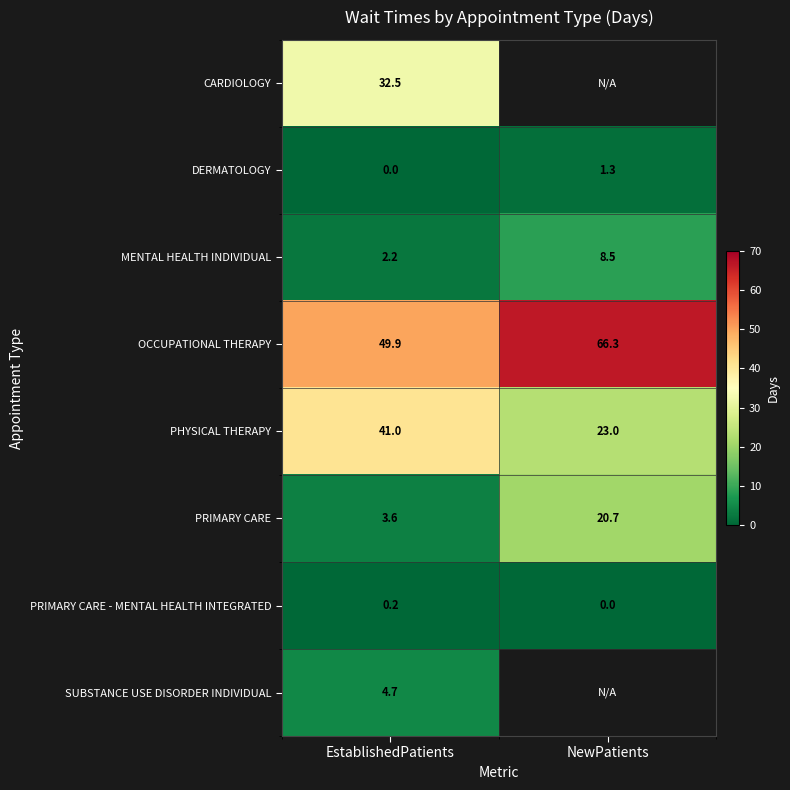

Where does the MENTAL HEALTH INDIVIDUAL series first go above 8?

NewPatients